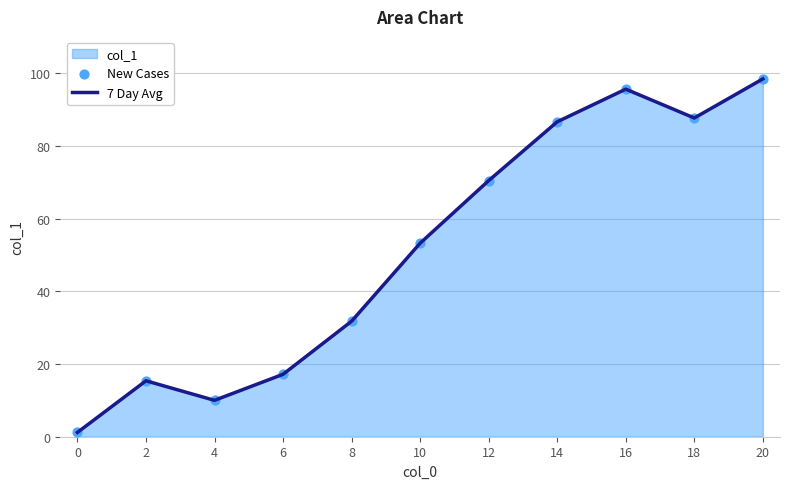

Which series reaches the minimum Y coordinate?

7 Day Avg